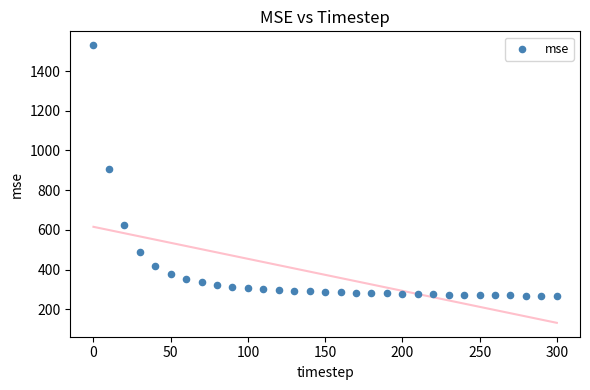

What is the range of X values (max minus min)?

300.0